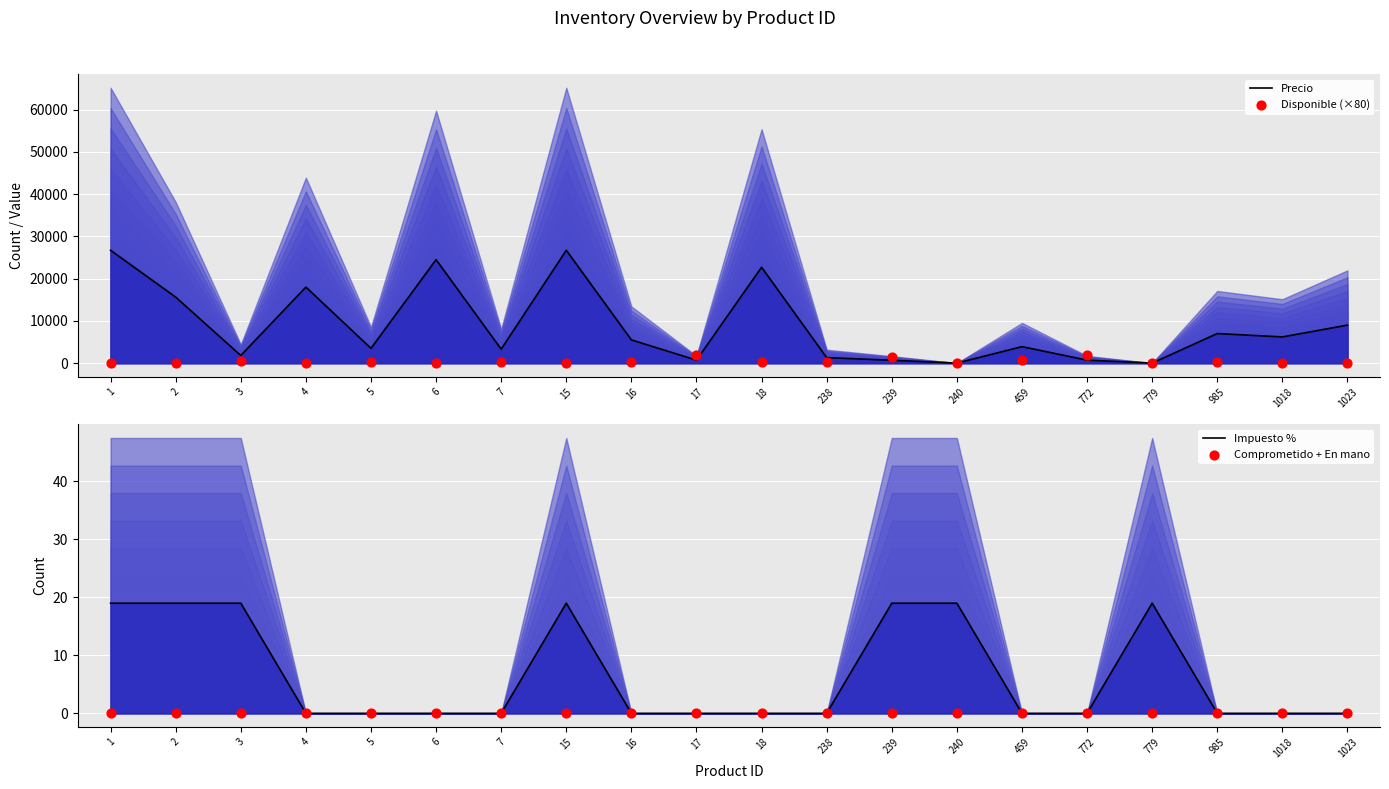

At how many categories does at least one series exceed 6570?

8